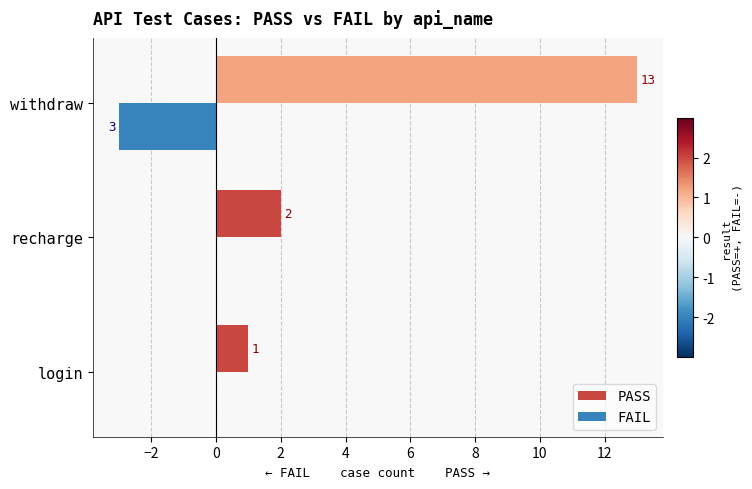

How many series are shown in this chart?

2